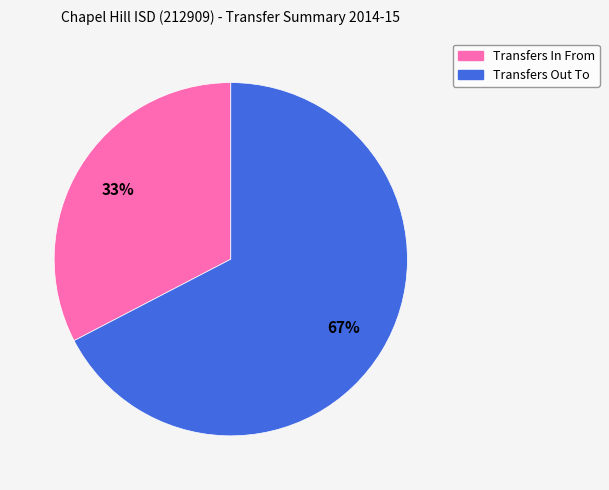

Does any single category account for the majority?

Yes